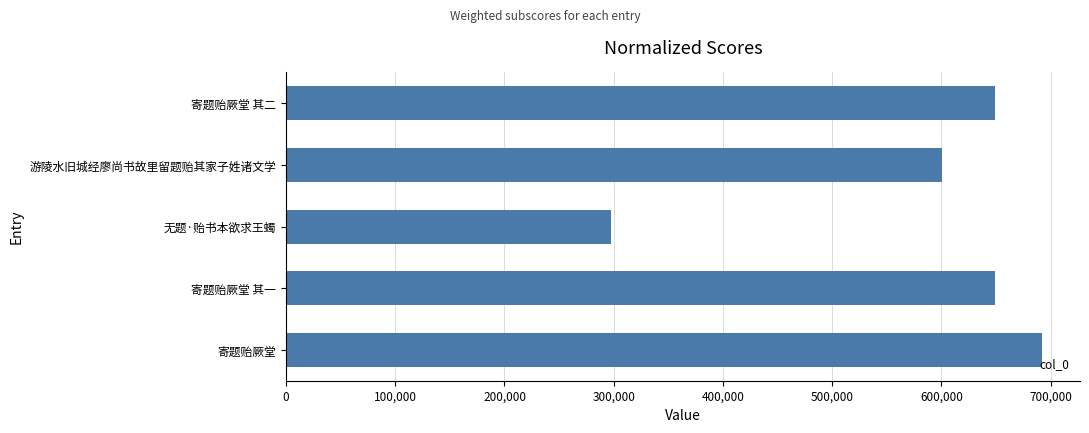

Which has a higher value, 无题·贻书本欲求王蠋 or 寄题贻厥堂?

寄题贻厥堂